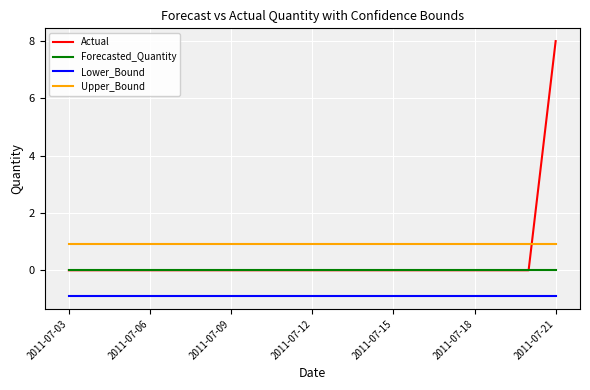

What is the greatest value displayed?

8.0